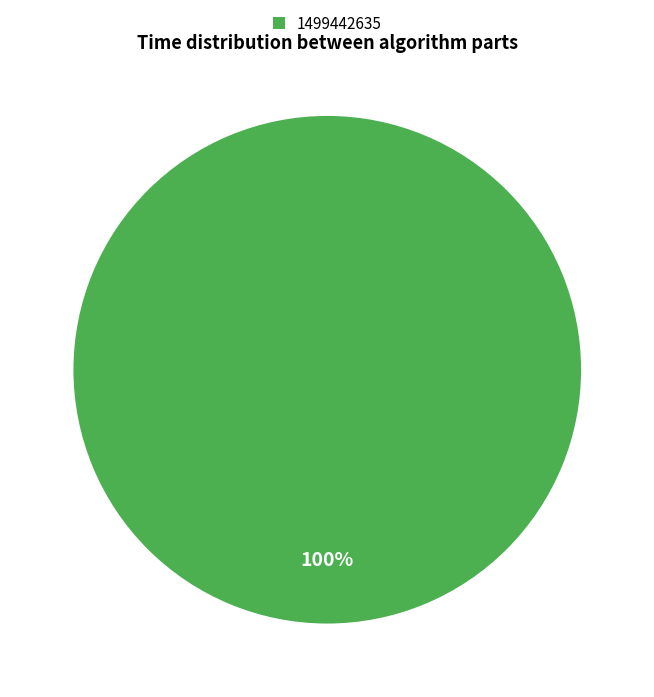

The 1499442635 slice represents 100% of the pie. True or false?

True